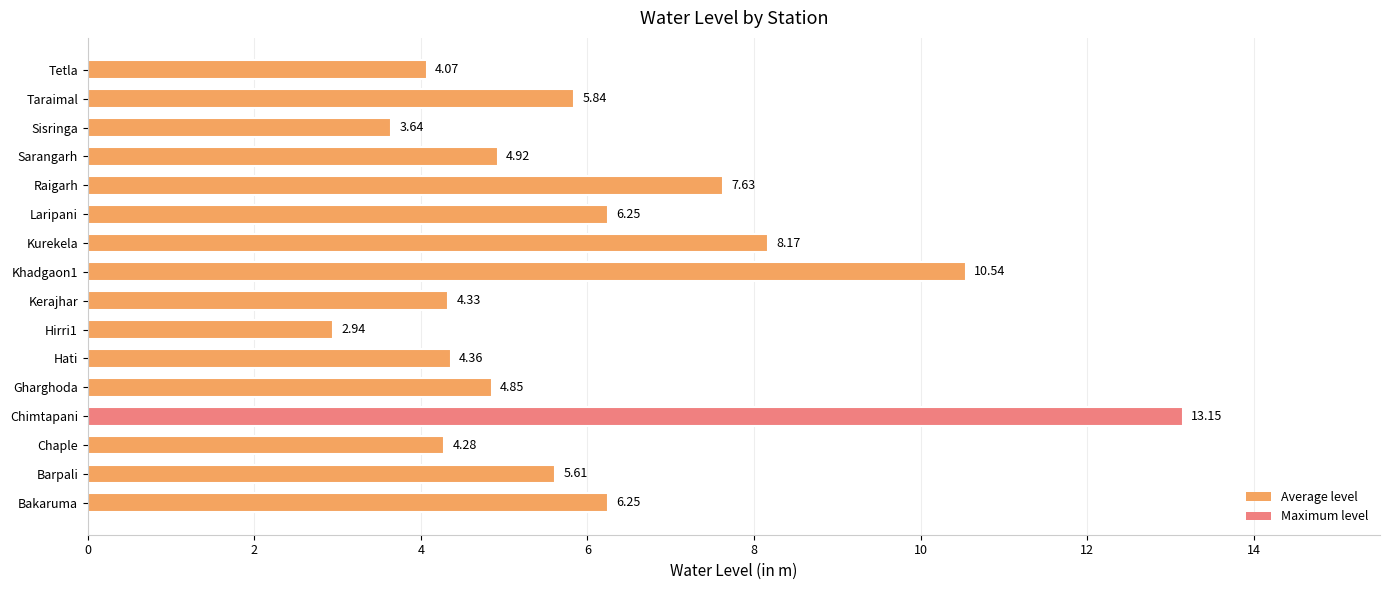

At which label is the value closest to 8?

Kurekela